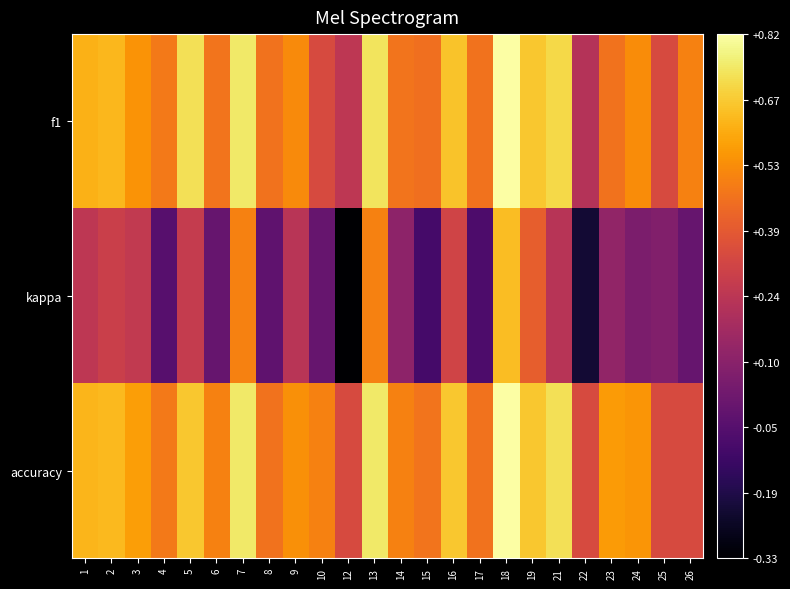

What is the total value across all series at 21?

1.7